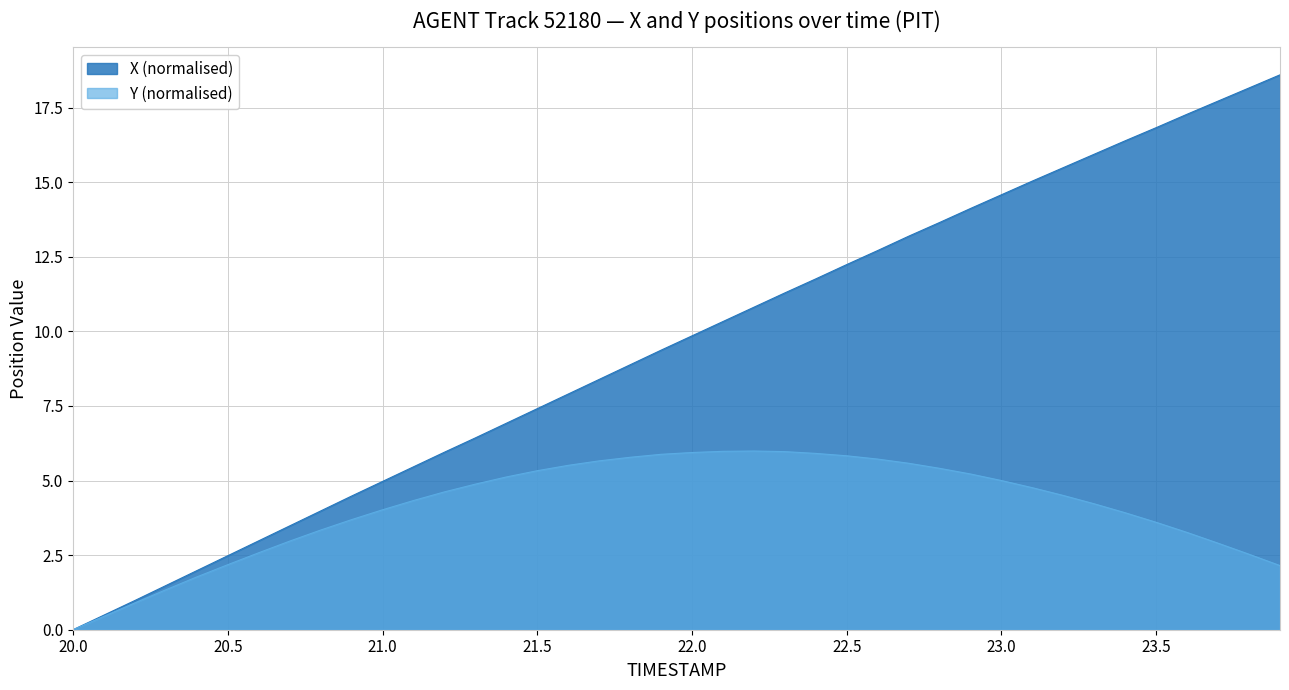

Which series has the largest total across all categories?

X